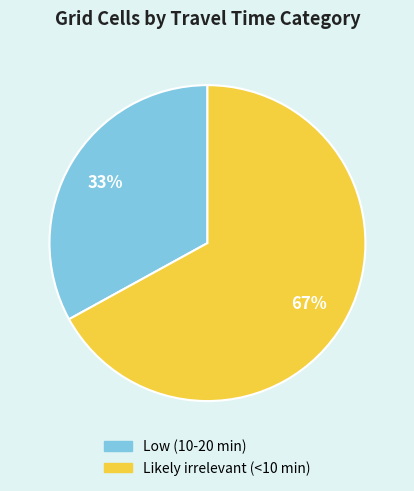

Is it true that Likely irrelevant (<10 min) is 67% of the pie?

True